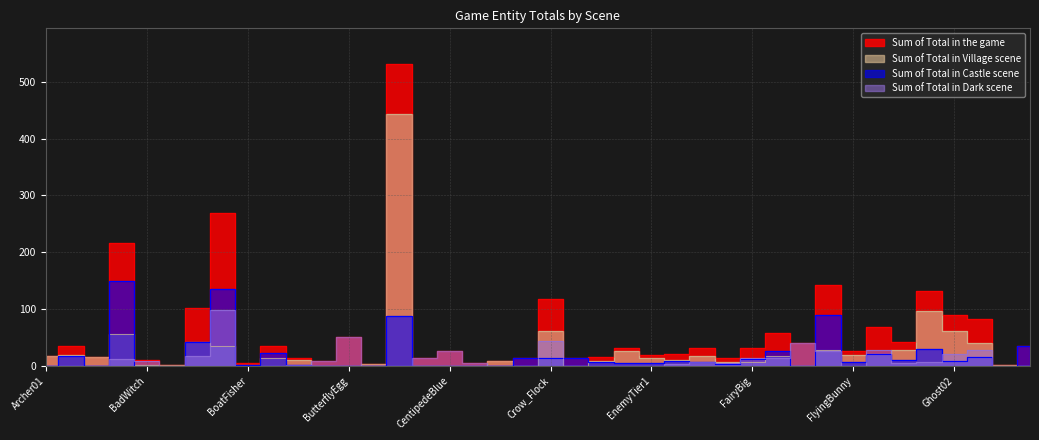

Is it true that Sum of Total in Dark scene equals 30 at Cage?

False